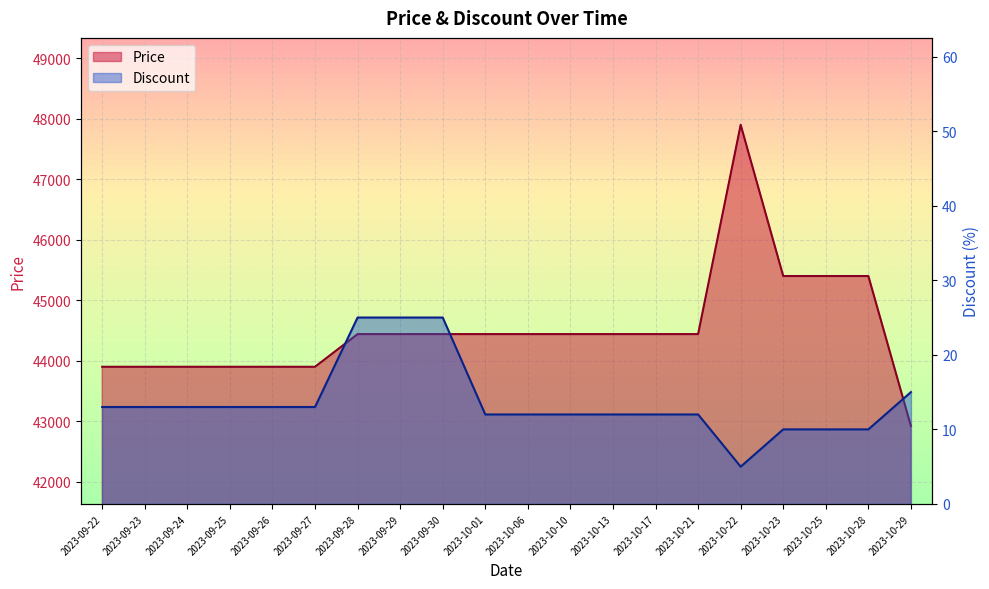

At how many categories does at least one series exceed 18341?

20